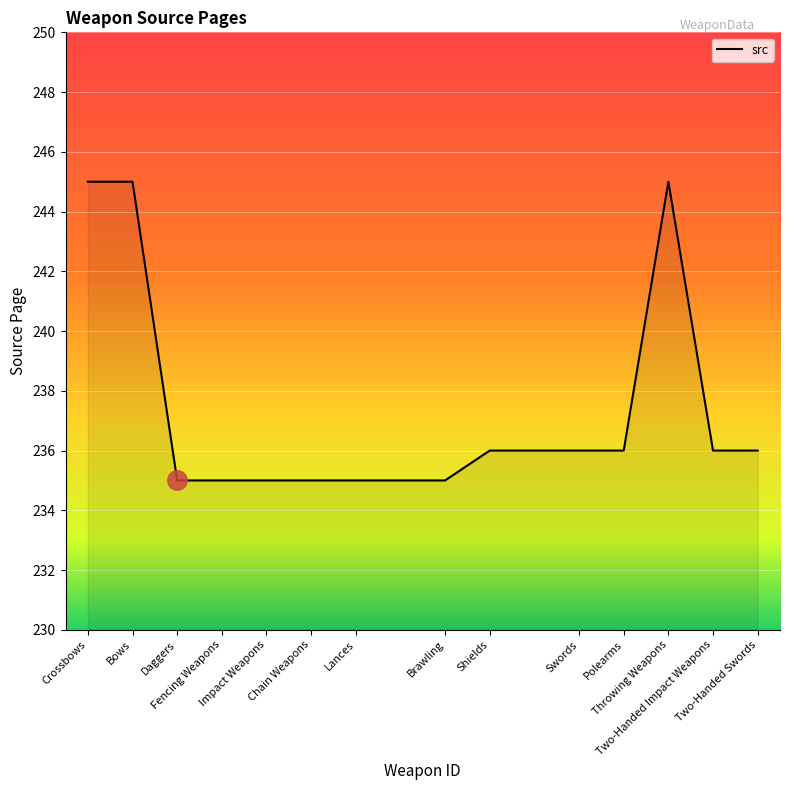

What is the difference between the maximum and minimum values?

10